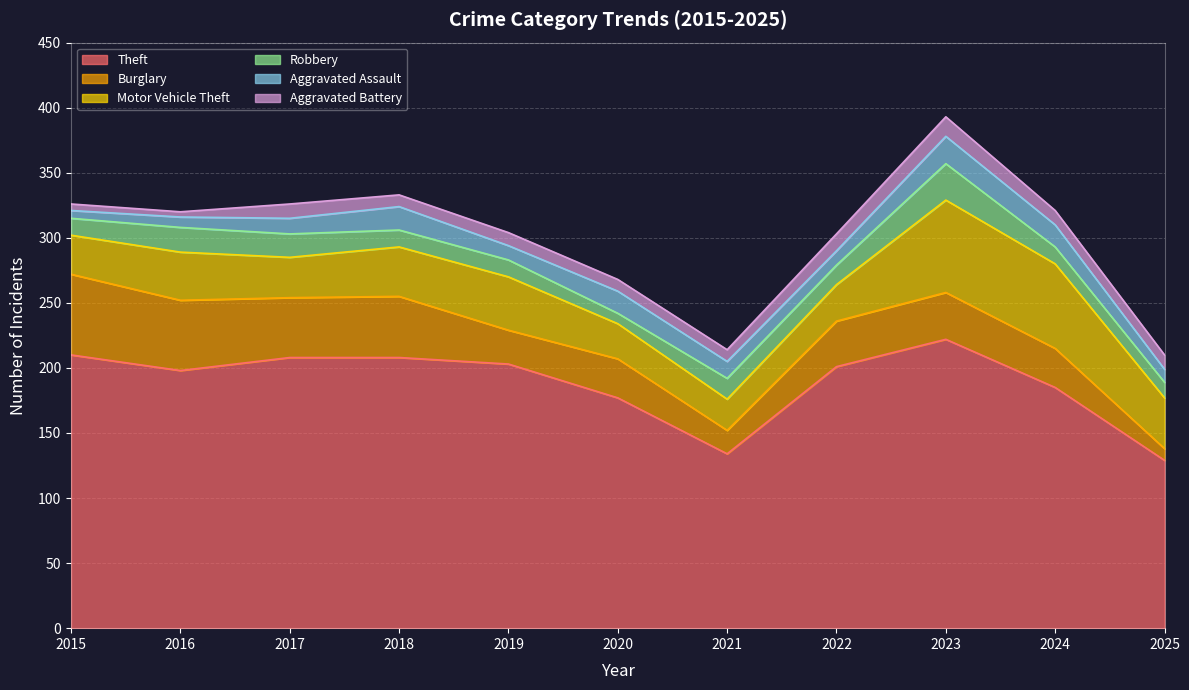

Is it true that Aggravated Assault equals 17 at 2017?

False